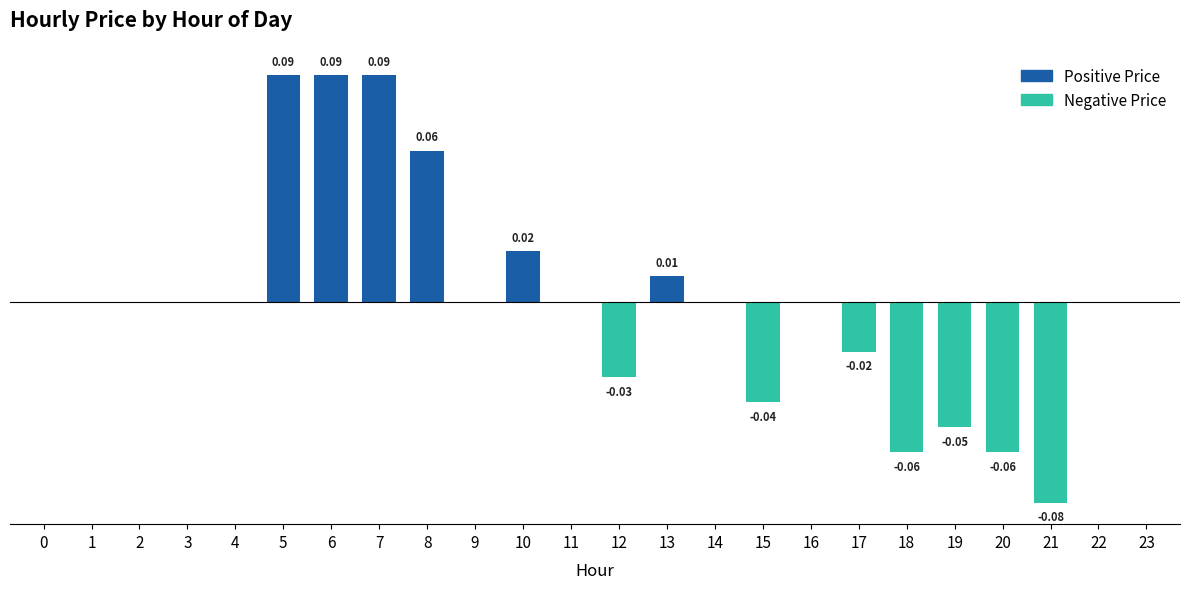

What are all the series names shown in the legend?

Positive Price, Negative Price